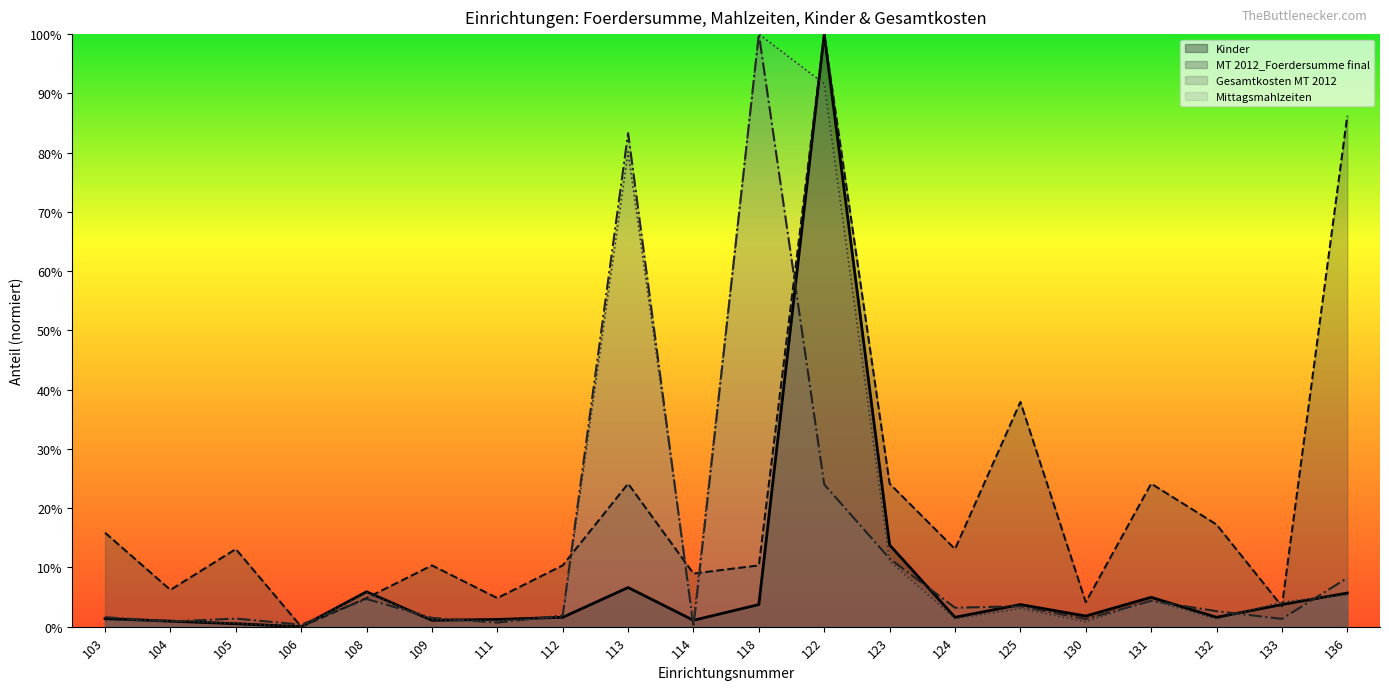

Which series has the largest total across all categories?

MT 2012_Foerdersumme final